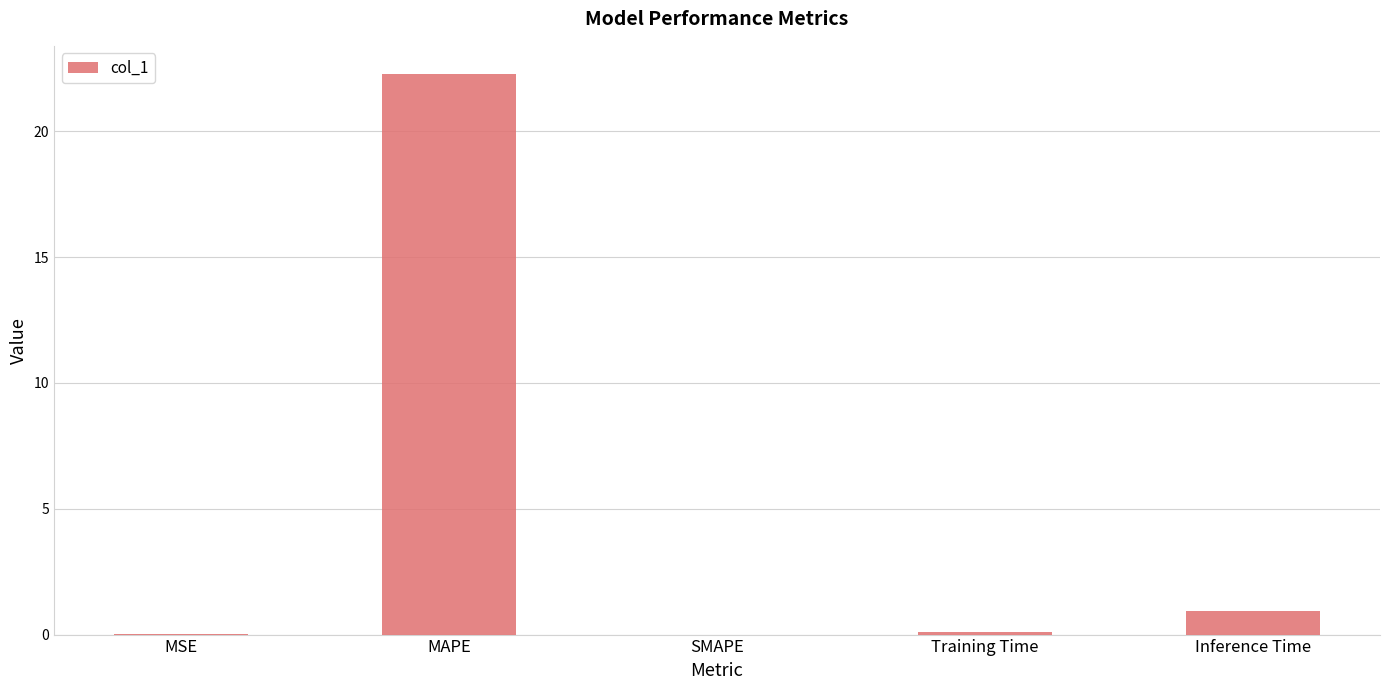

What is the change in value from MAPE to SMAPE?

-22.3